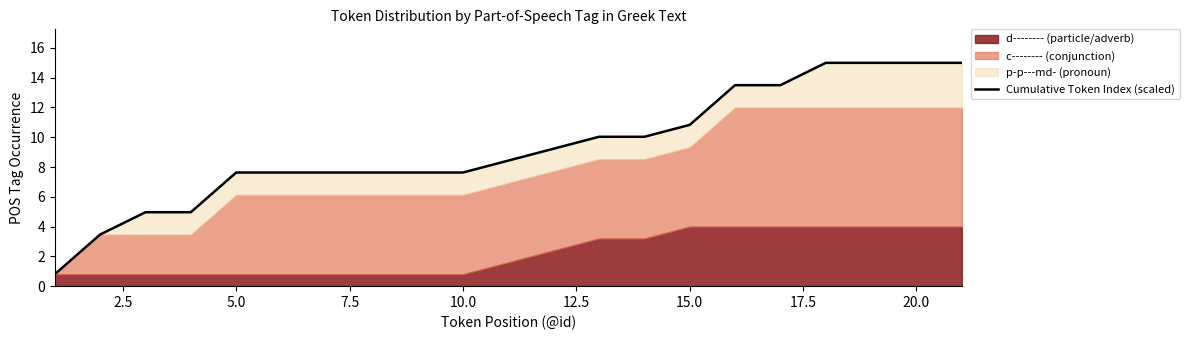

What is the average value?

9.3